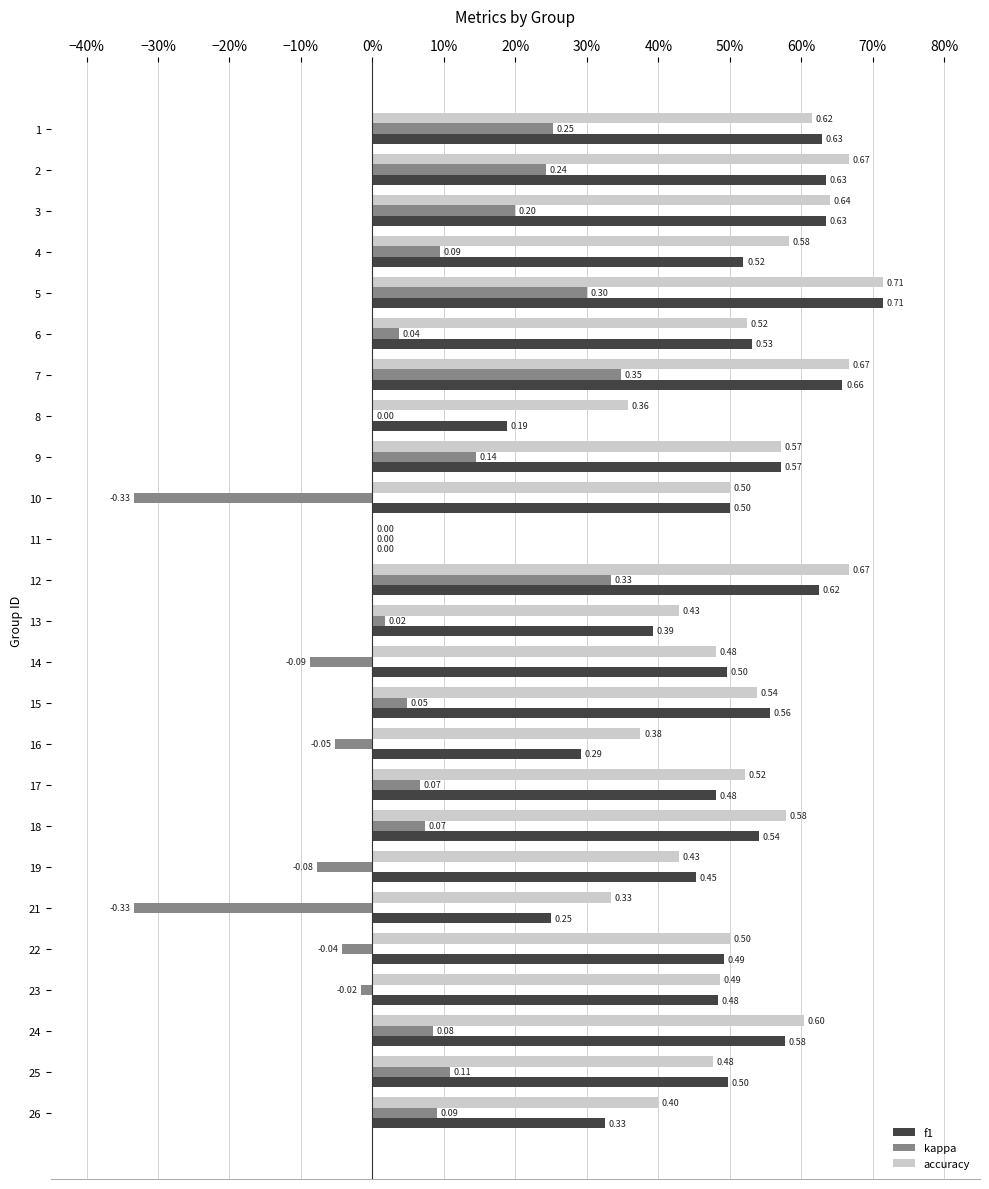

What are all the series names shown in the legend?

f1, kappa, accuracy